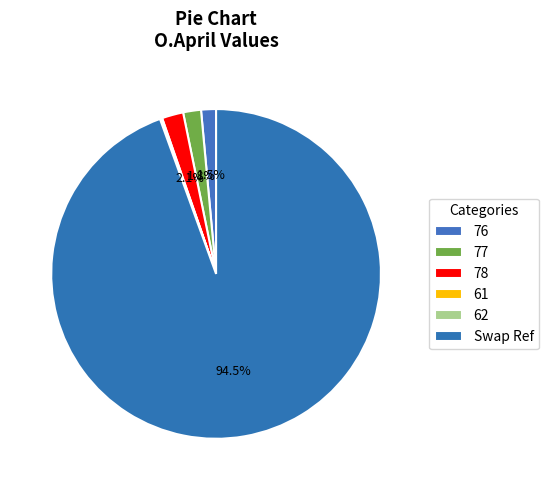

What is the change in value from 76 to Swap Ref?

+80.2